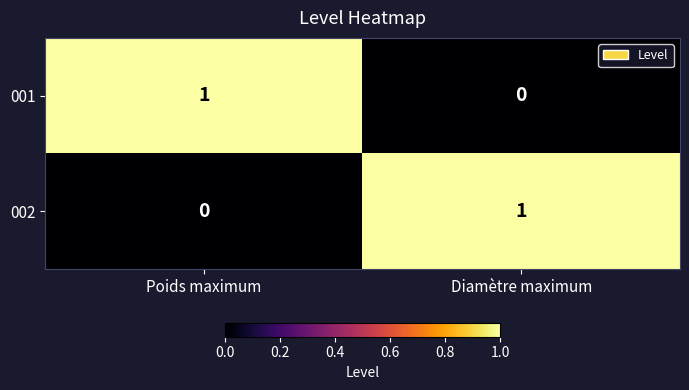

At how many categories does at least one series exceed 0?

2